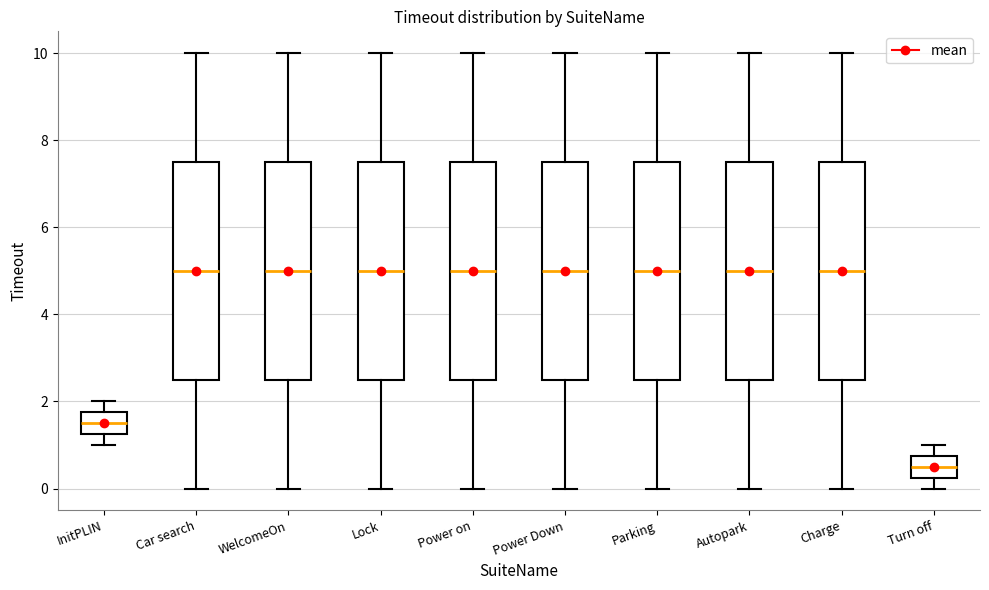

Reading left to right, transcribe this box plot: for each box, give where its median line is, the range the box spans, and where its two whiskers end, as read against the y-axis. The values are not printed on the chart, so give them approximately, as read against the axis.

InitPLIN: median 1.6, box 1.2 to 1.8, whiskers 1.0 to 2.0
Car search: median 5.0, box 2.6 to 7.6, whiskers 0.0 to 10.0
WelcomeOn: median 5.0, box 2.6 to 7.6, whiskers 0.0 to 10.0
Lock: median 5.0, box 2.6 to 7.6, whiskers 0.0 to 10.0
Power on: median 5.0, box 2.6 to 7.6, whiskers 0.0 to 10.0
Power Down: median 5.0, box 2.6 to 7.6, whiskers 0.0 to 10.0
Parking: median 5.0, box 2.6 to 7.6, whiskers 0.0 to 10.0
Autopark: median 5.0, box 2.6 to 7.6, whiskers 0.0 to 10.0
Charge: median 5.0, box 2.6 to 7.6, whiskers 0.0 to 10.0
Turn off: median 0.6, box 0.2 to 0.8, whiskers 0.0 to 1.0